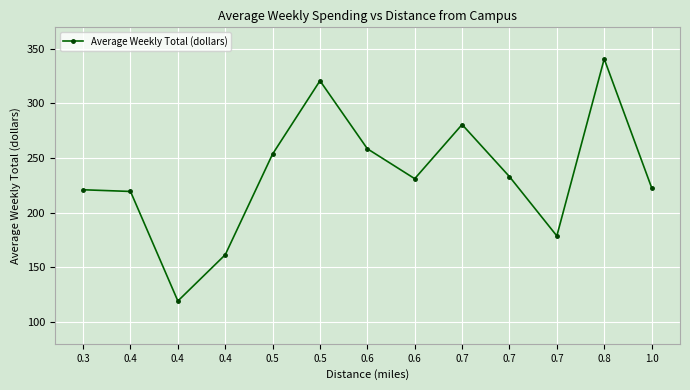

Reading left to right, list all the values displayed in this chart.

0.3=221.0	0.4=219.4	0.4=119.2	0.4=161.5	0.5=253.7	0.5=320.8	0.6=258.5	0.6=231.1	0.7=280.7	0.7=233.0	0.7=178.7	0.8=340.8	1.0=223.0